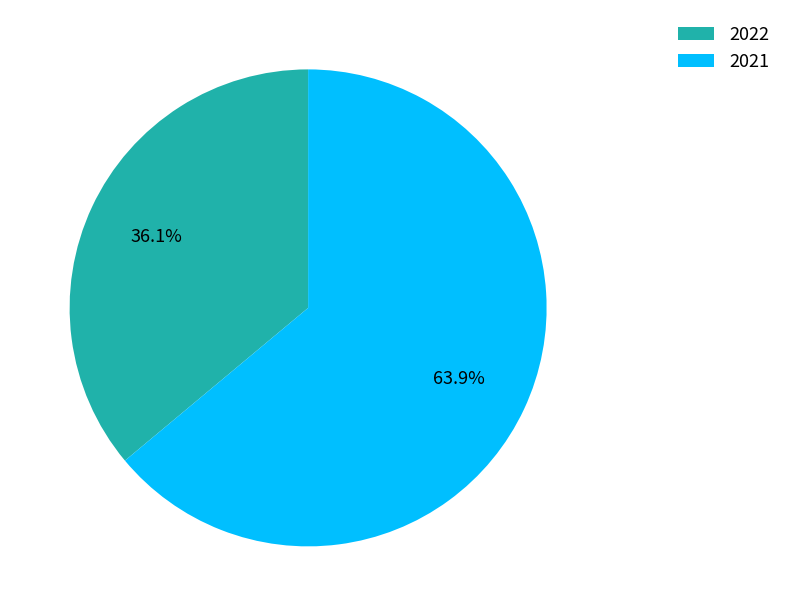

Is the sum of 2022 and 2021 greater than half?

Yes